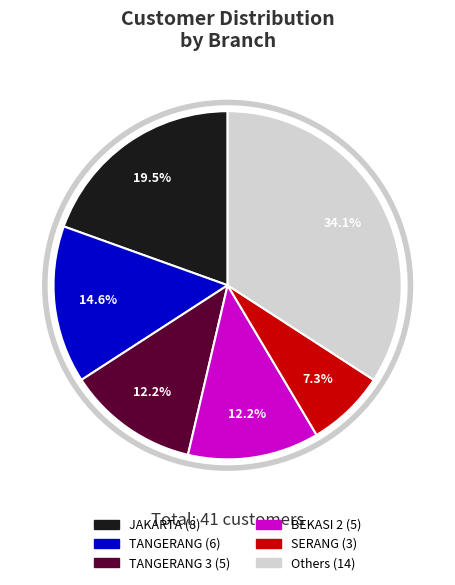

Does any single category account for the majority?

No